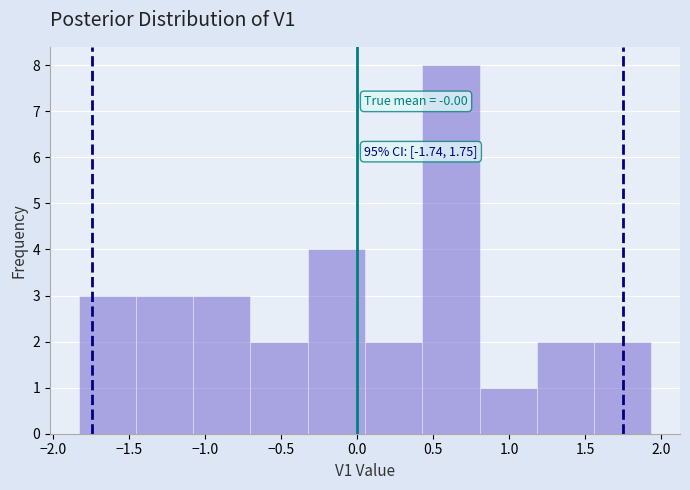

Which range on the x-axis has the tallest bar?

0.45 to 0.80